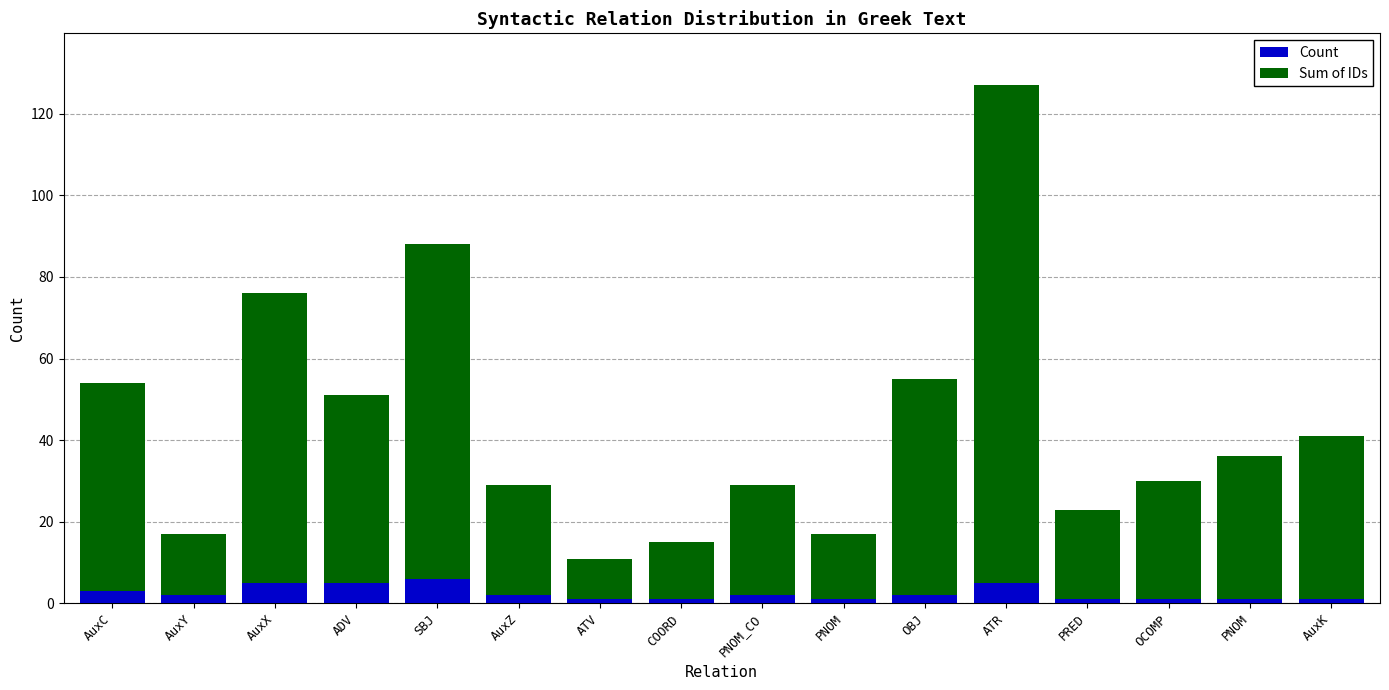

How many bars are there in total?

16